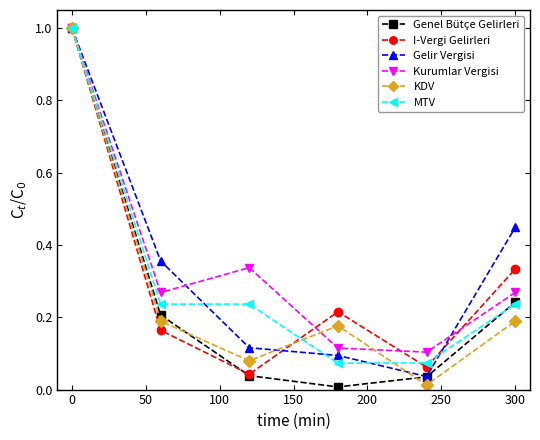

Does the chart display data point markers on the line(s)?

Yes